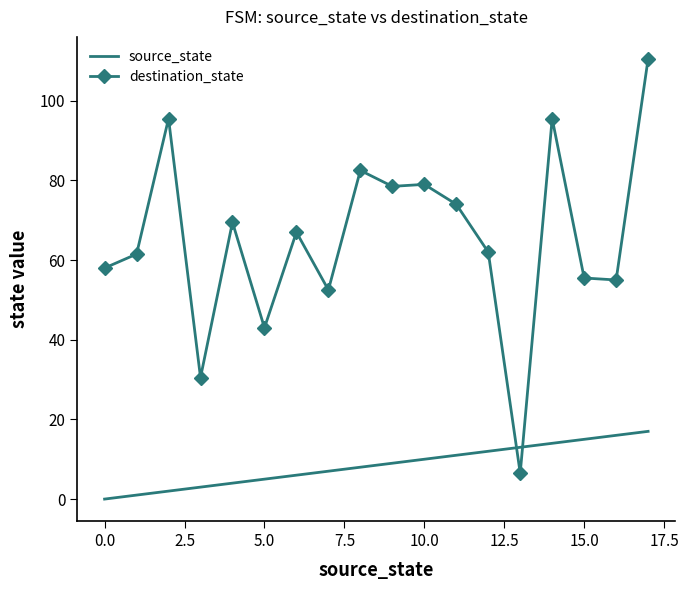

Which series ends up on top after the final intersection of source_state and destination_state?

destination_state